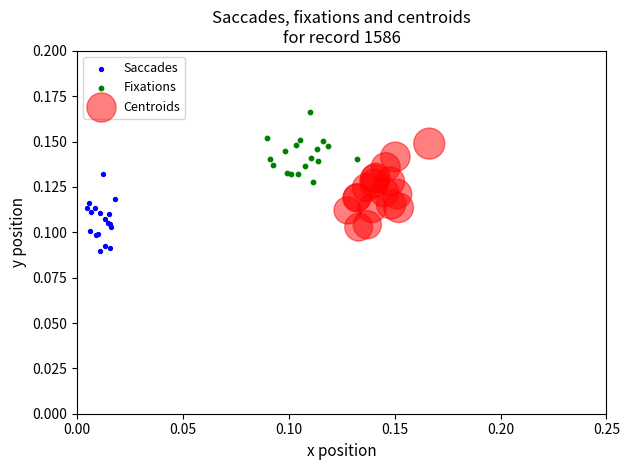

Which series has the largest Y range (max minus min)?

Centroids